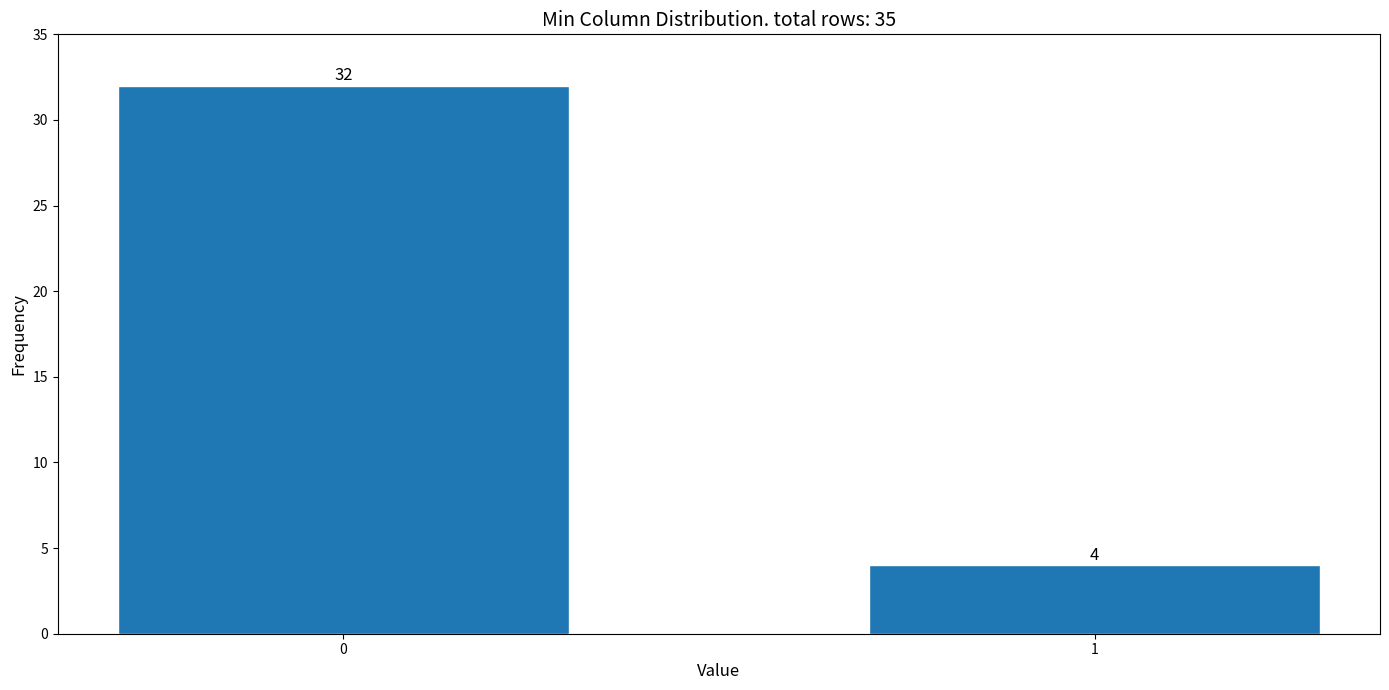

Reading left to right, transcribe all the data shown in this chart.

32	4